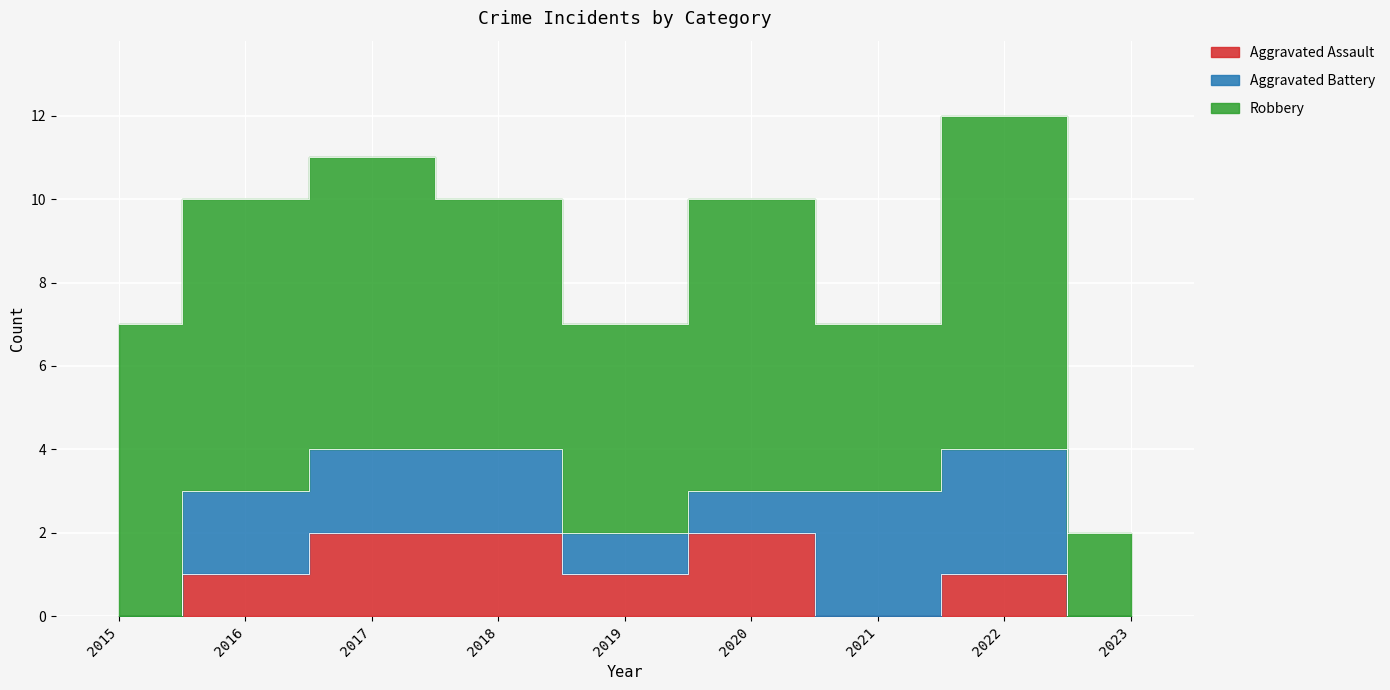

What is the difference between the Aggravated Assault values at 2022 and 2015?

1